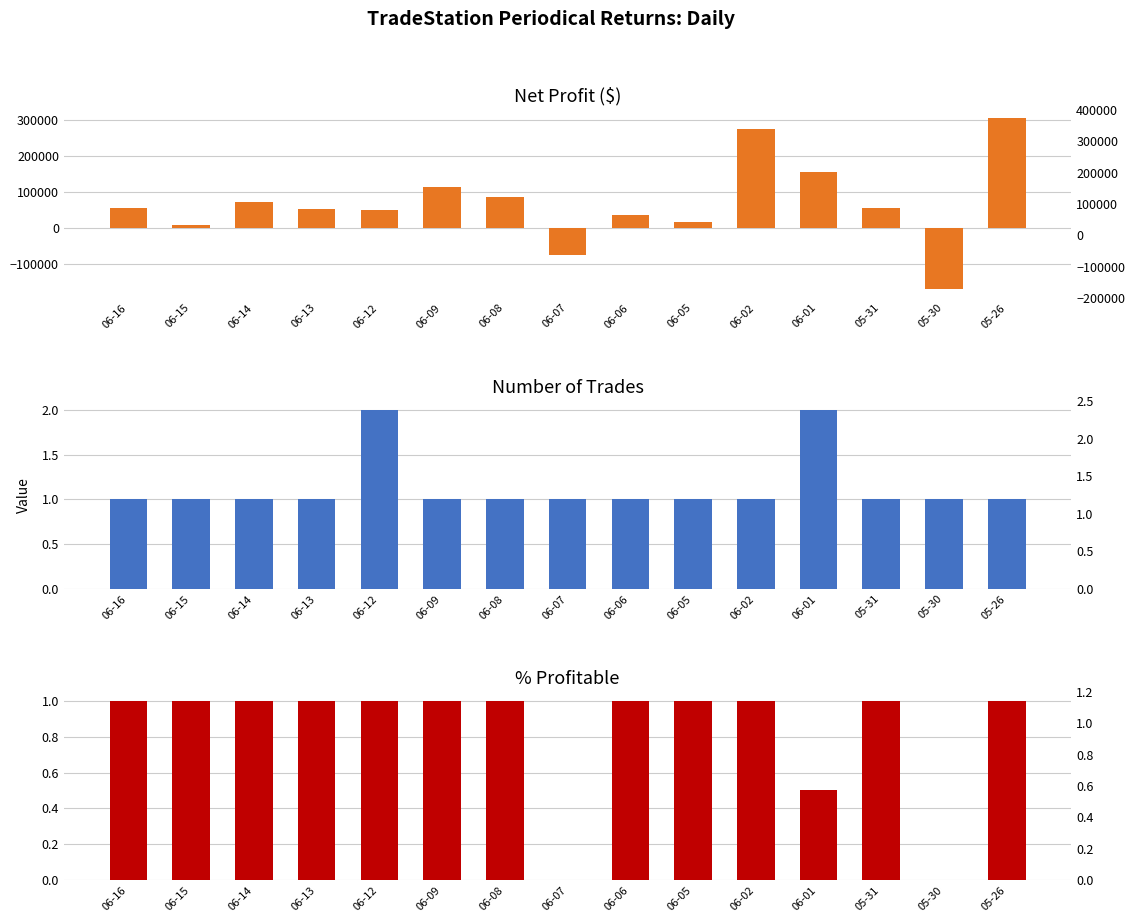

Reading left to right, extract all data points from this chart.

Net Profit: 53750.0	8750.0	72500.0	52500.0	50000.0	112500.0	86250.0	-77500.0	36250.0	16250.0	275000.0	156250.0	53750.0	-171250.0	305000.0
# Trades: 1.0	1.0	1.0	1.0	2.0	1.0	1.0	1.0	1.0	1.0	1.0	2.0	1.0	1.0	1.0
% Profitable: 1.0	1.0	1.0	1.0	1.0	1.0	1.0	0.0	1.0	1.0	1.0	0.5	1.0	0.0	1.0